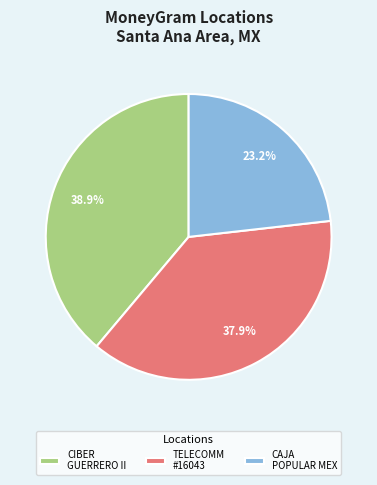

Which category has the biggest portion of the pie?

CIBER GUERRERO II